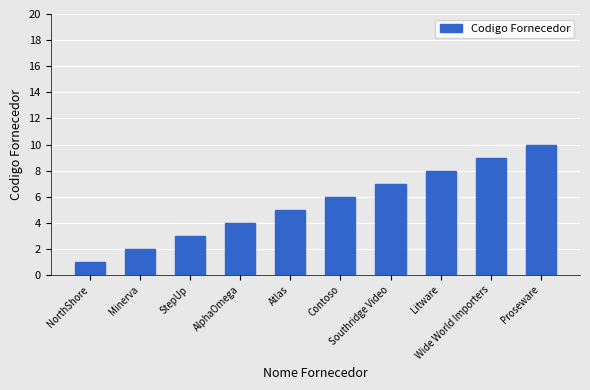

The value at Wide World Importers is 2. True or false?

False